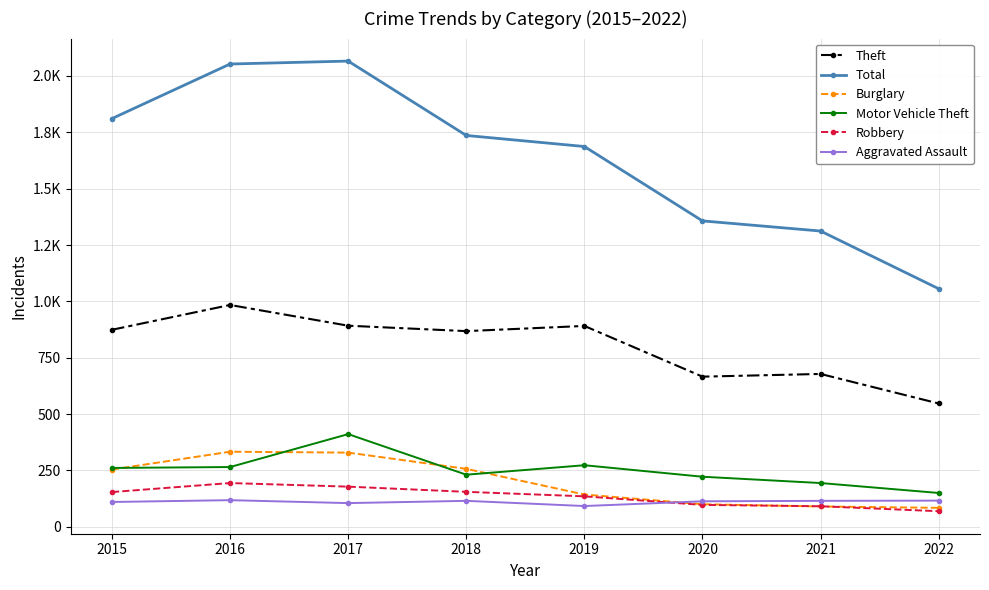

Does the chart have visible grid lines?

Yes